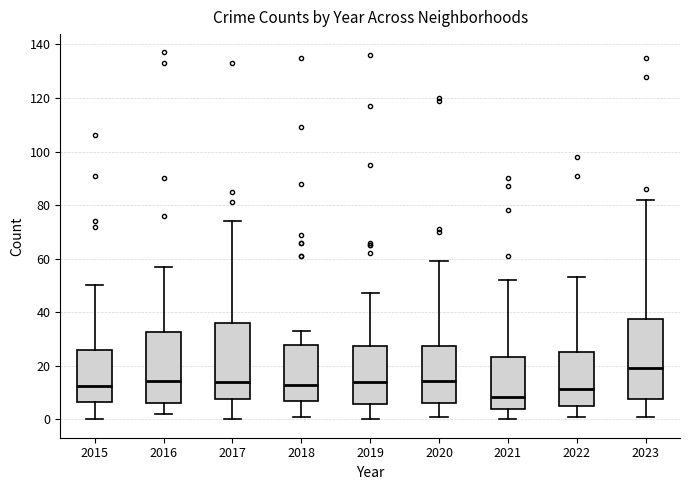

Reading left to right, transcribe this box plot: for each box, give where its median line is, the range the box spans, and where its two whiskers end, as read against the y-axis. The values are not printed on the chart, so give them approximately, as read against the axis.

2015: median 12, box 6 to 26, whiskers 0 to 50
2016: median 14, box 6 to 32, whiskers 2 to 58
2017: median 14, box 8 to 36, whiskers 0 to 74
2018: median 14, box 8 to 28, whiskers 2 to 34
2019: median 14, box 6 to 28, whiskers 0 to 48
2020: median 14, box 6 to 28, whiskers 2 to 60
2021: median 8, box 4 to 24, whiskers 0 to 52
2022: median 12, box 6 to 26, whiskers 2 to 54
2023: median 20, box 8 to 38, whiskers 2 to 82